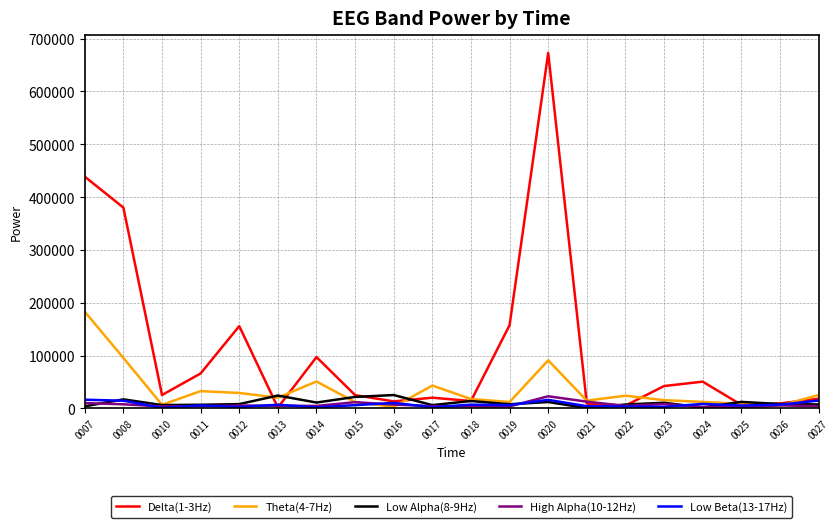

At how many categories does at least one series exceed 134335?

5